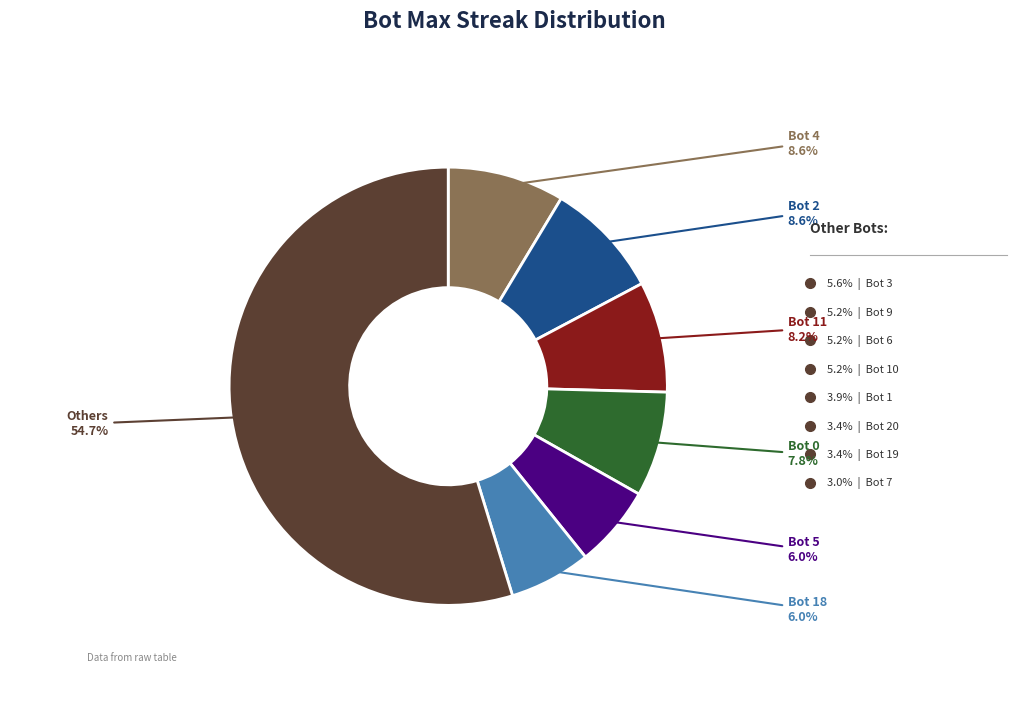

Does any single category account for the majority?

Yes